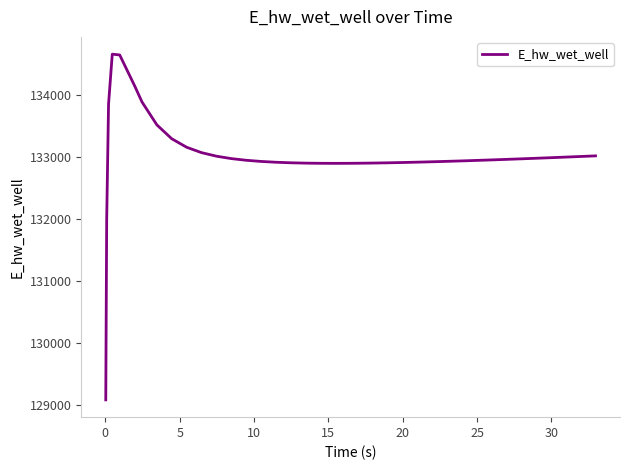

What is the smallest value displayed?

129081.5